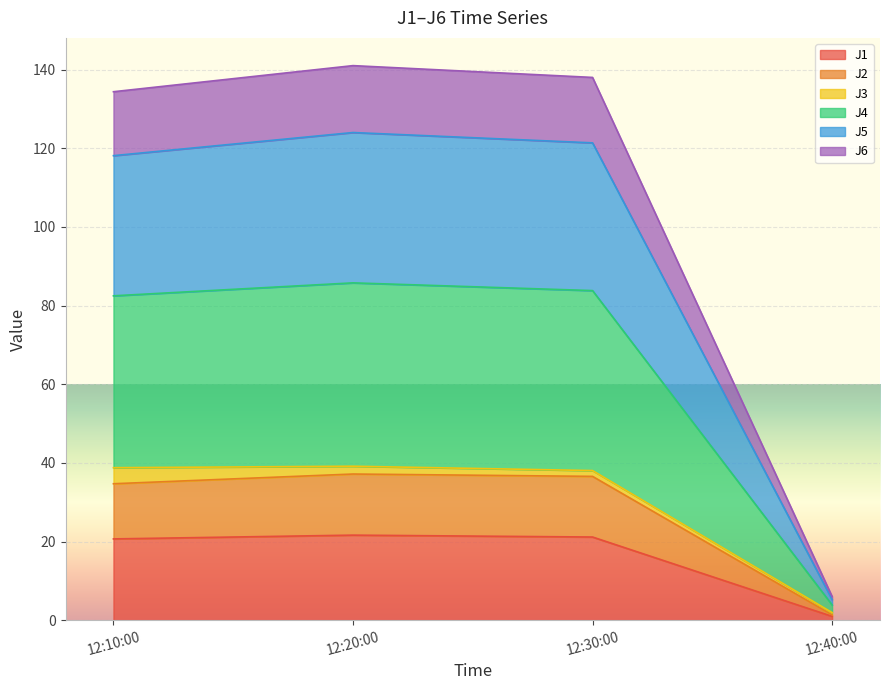

At which label does J1 reach its minimum?

12:40:00